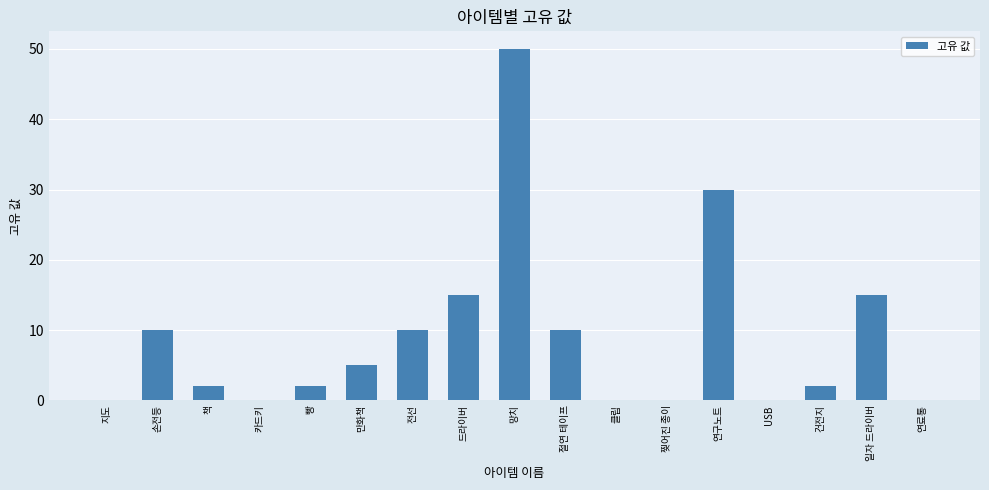

Between 손전등 and USB, which is larger?

손전등